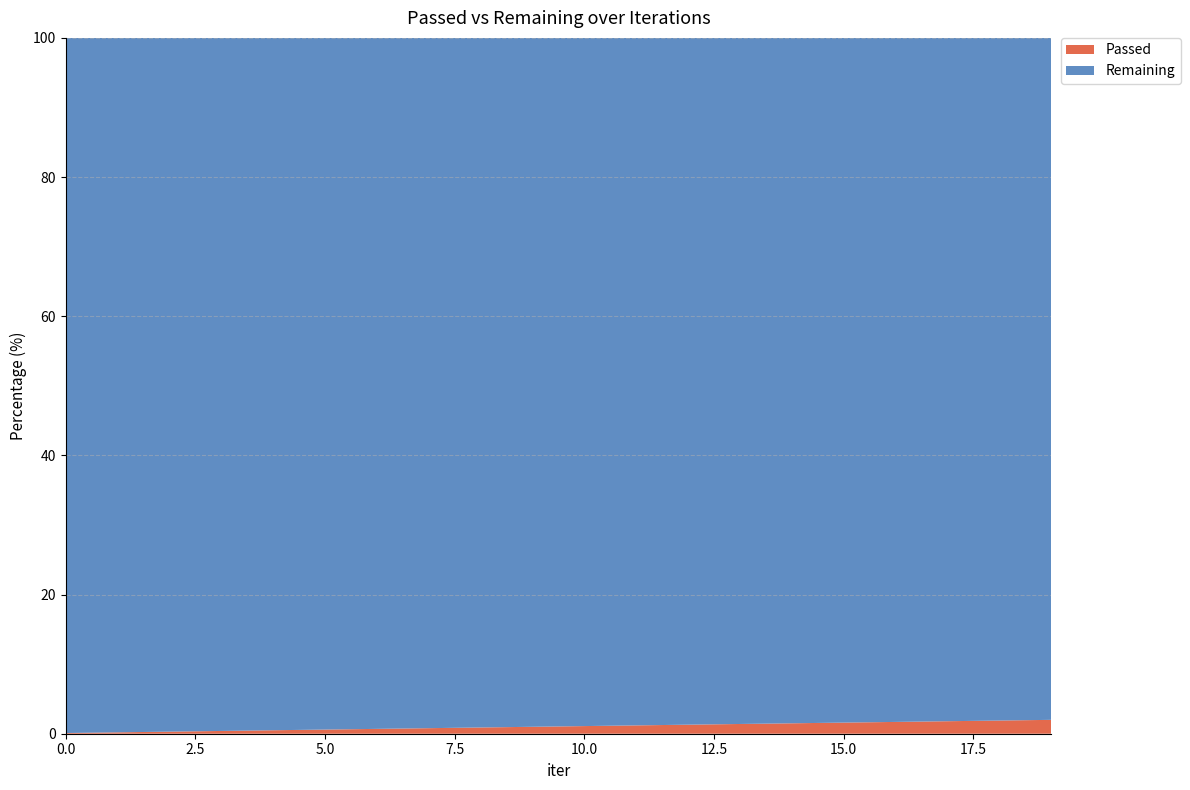

What is the maximum value for Passed?

2.0